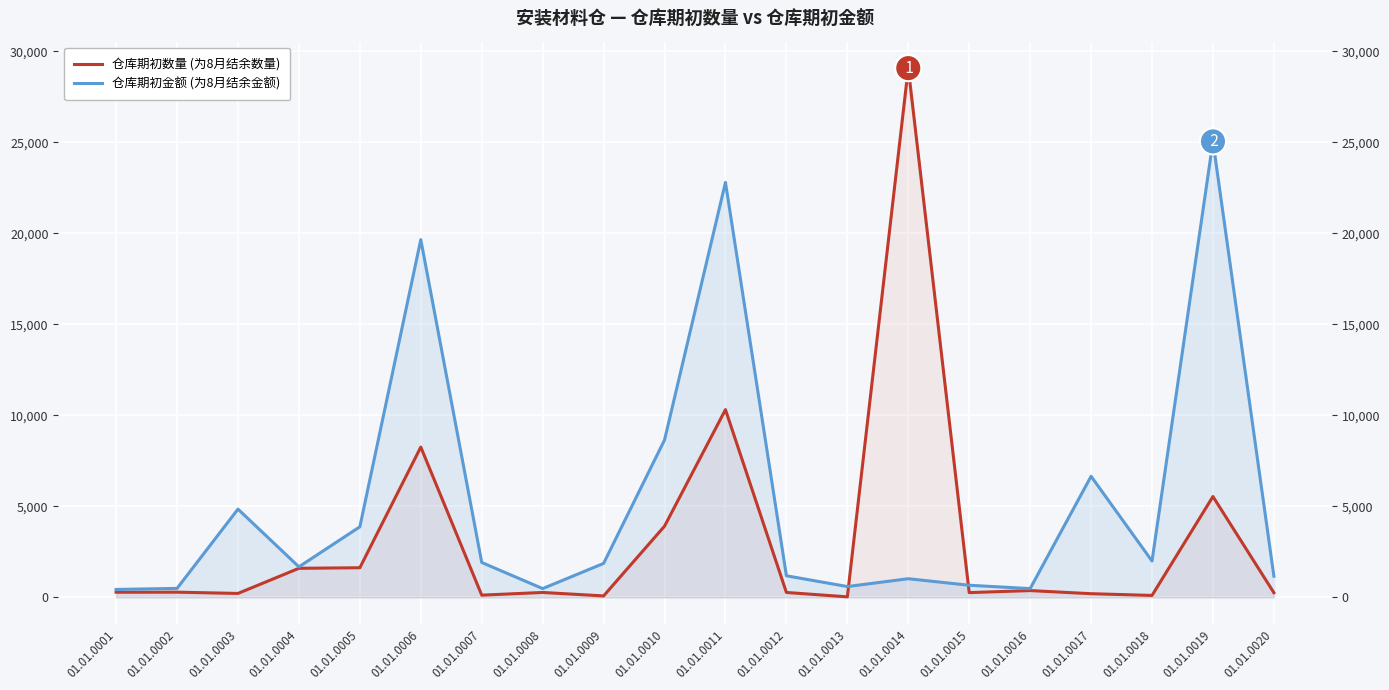

What value does the 仓库期初金额 (为8月结余金额) series have at 01.01.0001?

437.4